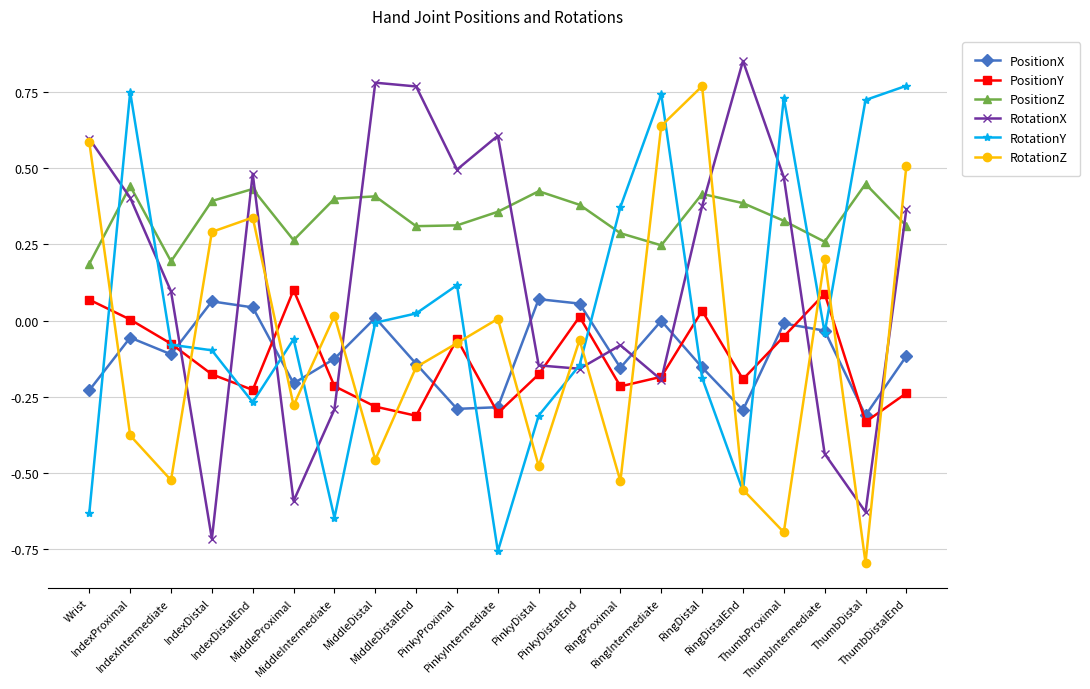

In PositionZ, how many points are higher than both neighbors (excluding endpoints)?

6